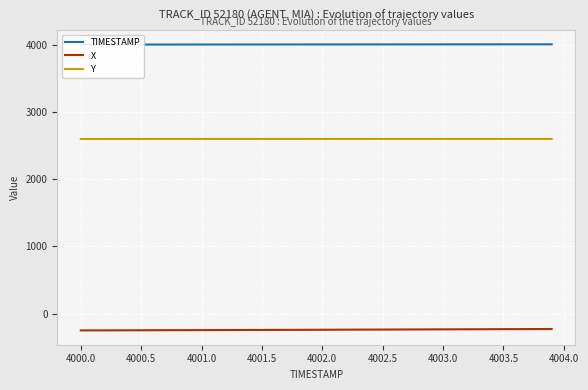

What is the lowest value of the Y series?

2597.4